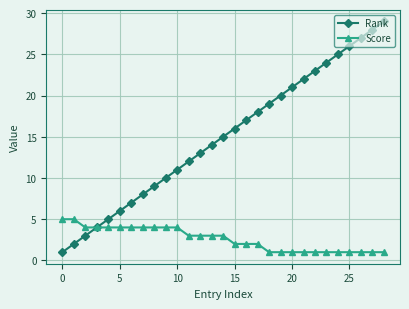

How many lines are shown in the chart?

2